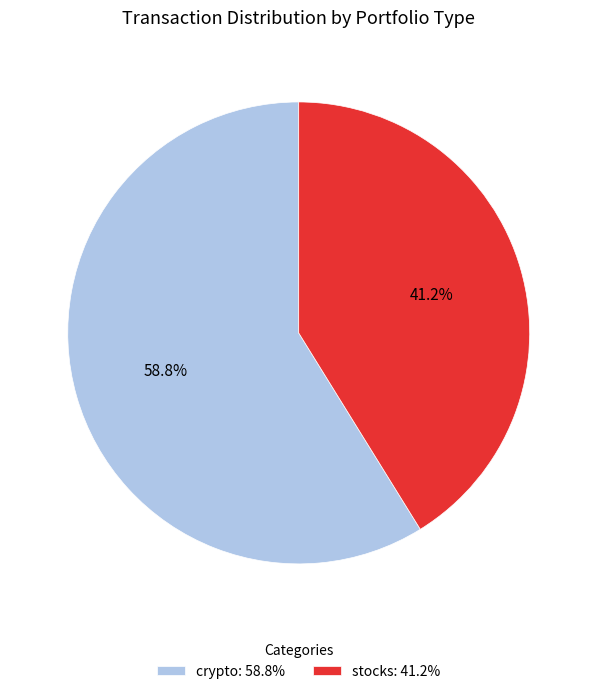

Which slice is the largest?

crypto